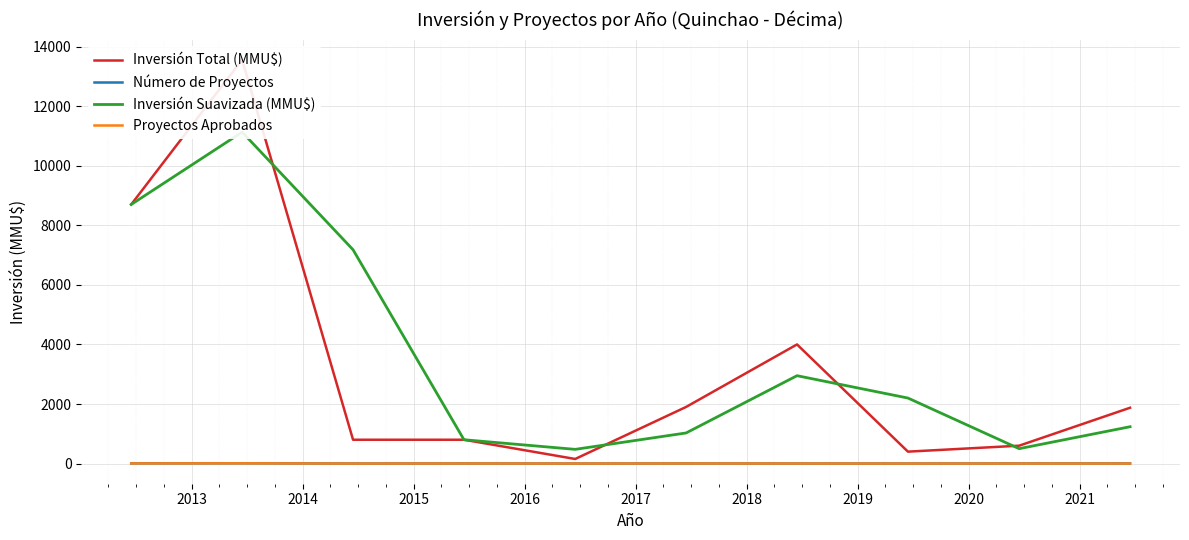

Between 2016 and 2014, which is larger?

2014